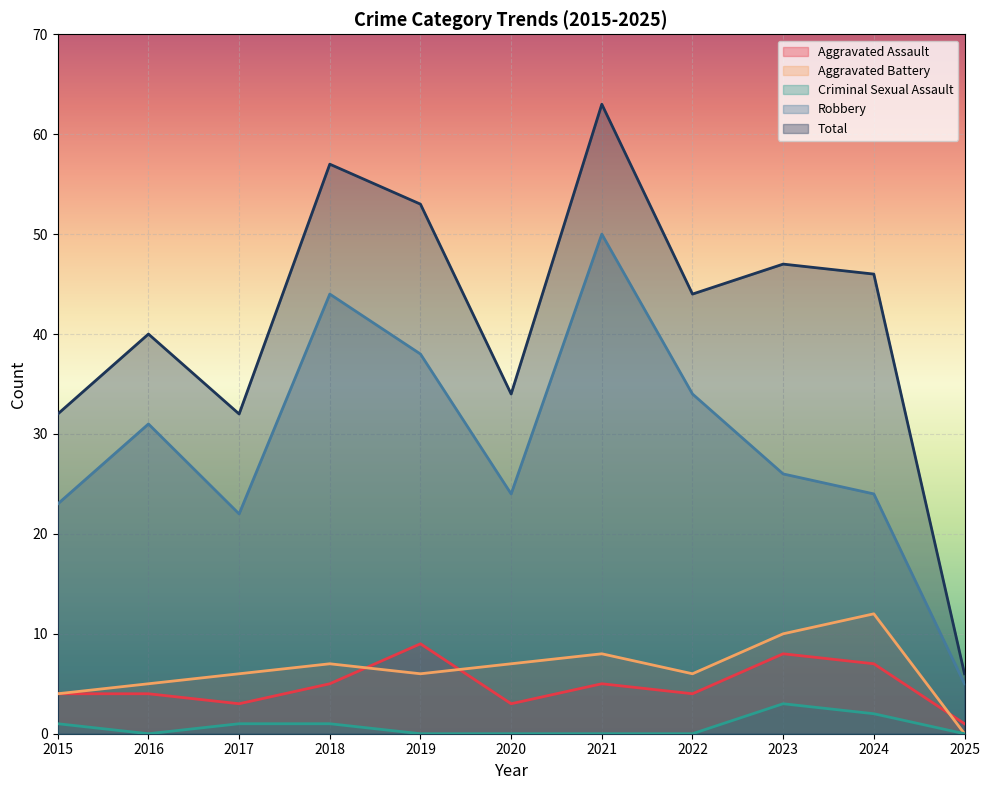

Reading left to right, extract all data points from this chart.

Aggravated Assault: 4	4	3	5	9	3	5	4	8	7	1
Aggravated Battery: 4	5	6	7	6	7	8	6	10	12	0
Criminal Sexual Assault: 1	0	1	1	0	0	0	0	3	2	0
Robbery: 23	31	22	44	38	24	50	34	26	24	5
Total: 32	40	32	57	53	34	63	44	47	46	6